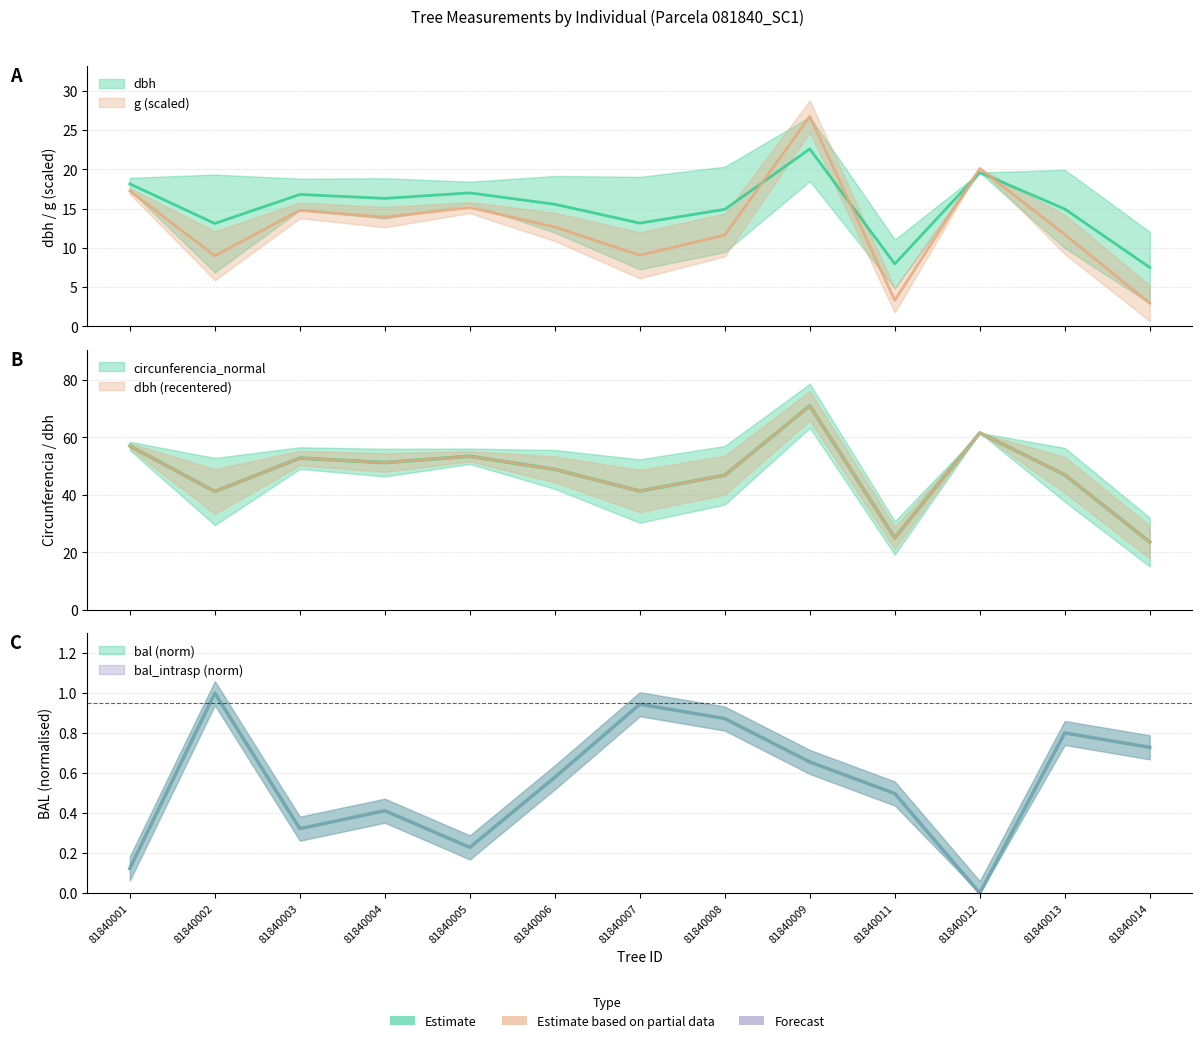

Does the chart display data point markers on the line(s)?

No